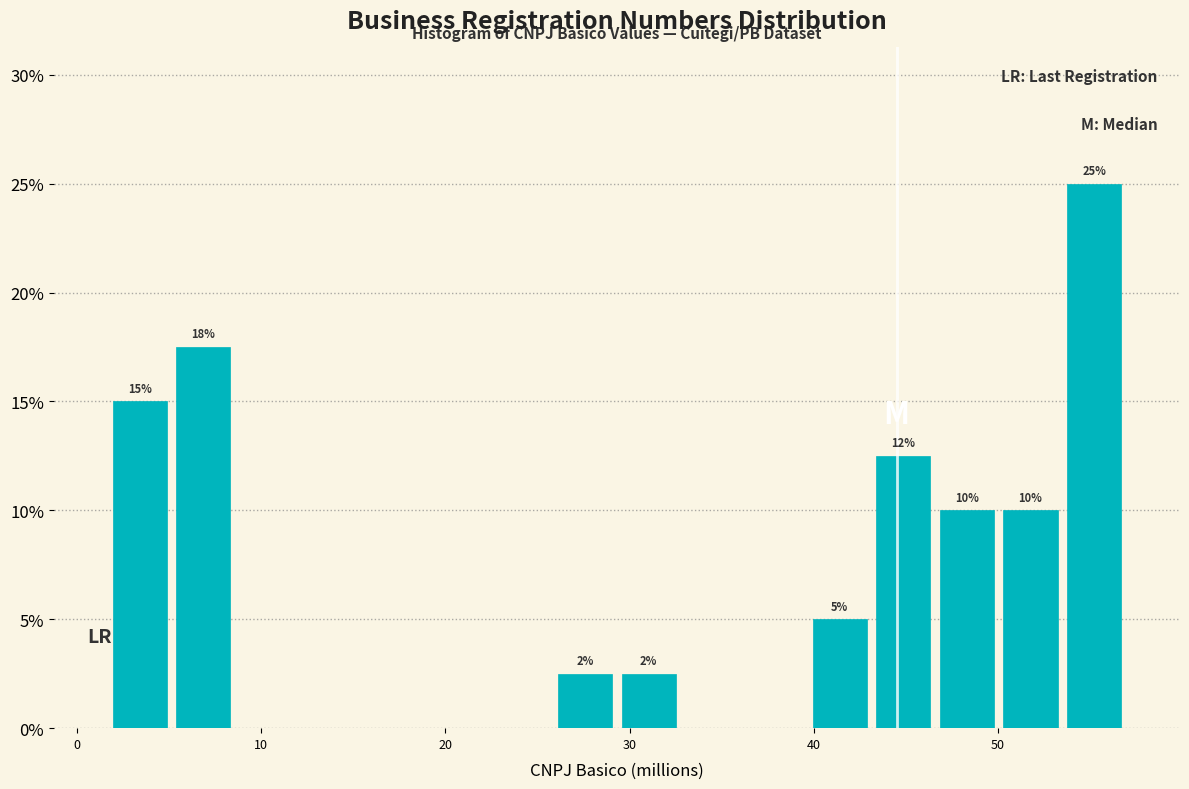

Around what value on the x-axis is the tallest bar? Give the approximate position of its centre, as read against the axis.

55